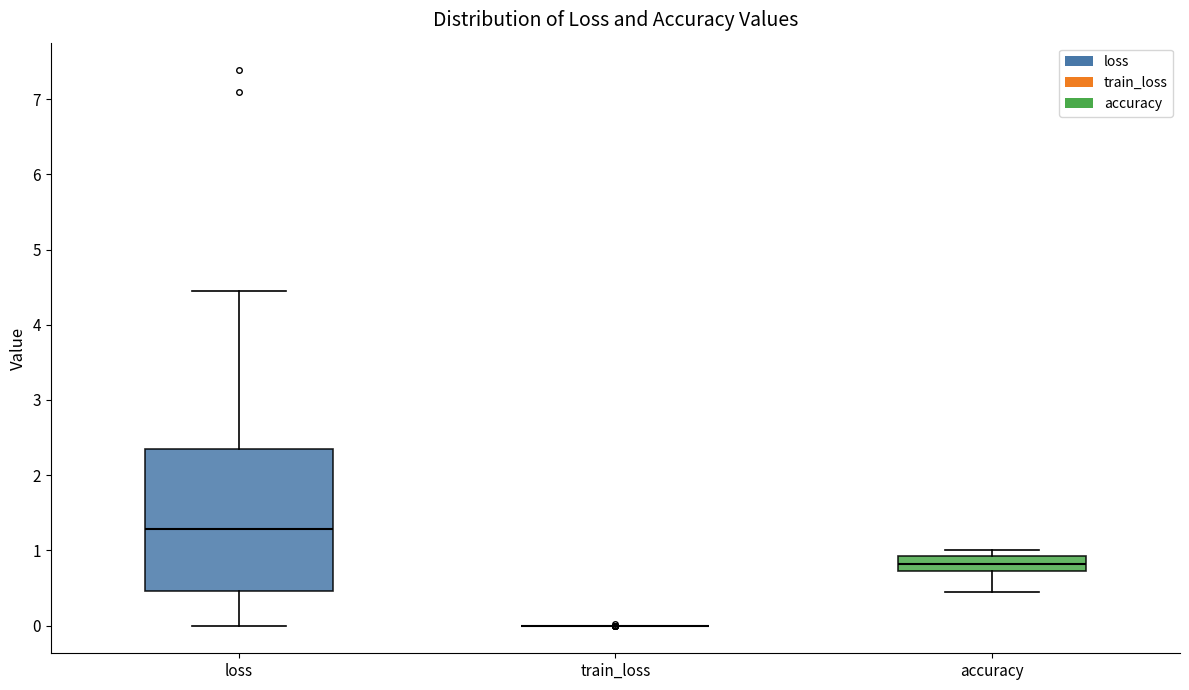

Which box is the tallest, from its lower edge to its upper edge?

loss